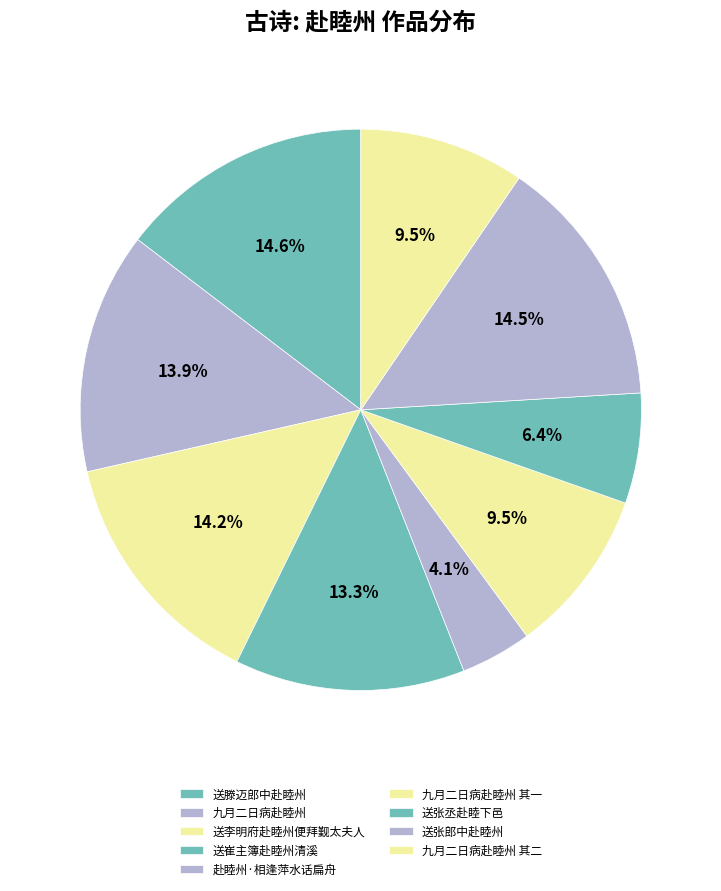

Count the number of slices in the pie.

9